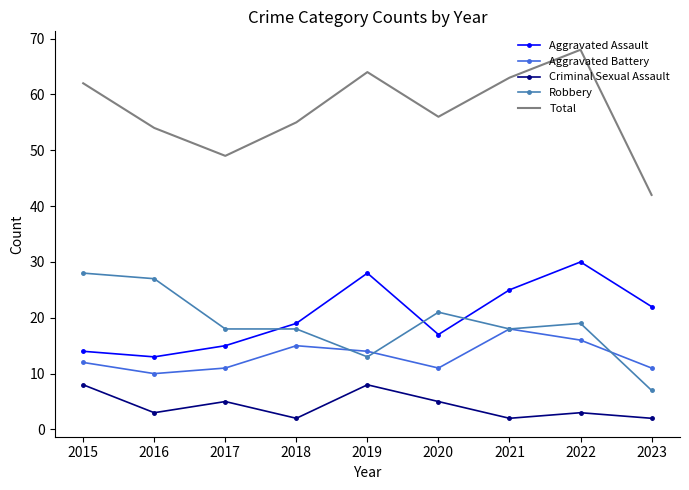

True or false: Criminal Sexual Assault and Robbery cross at least once.

False